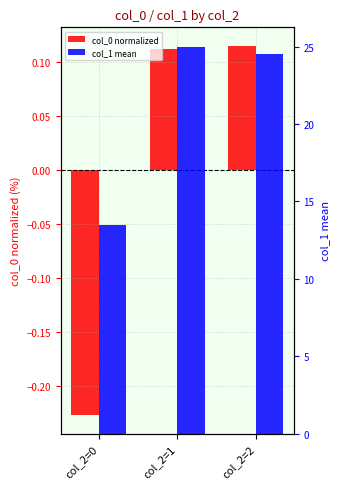

Which series has the largest range (max minus min)?

col_1 mean